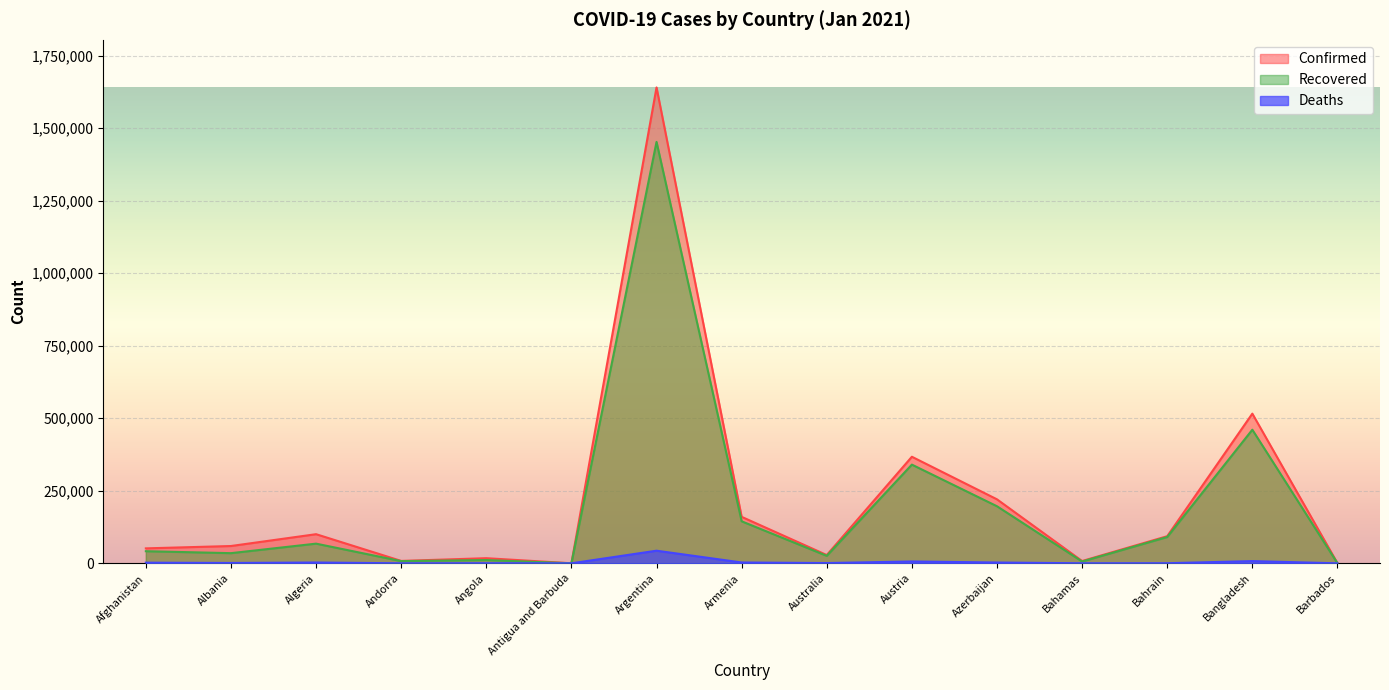

Count the number of categories in the chart.

15